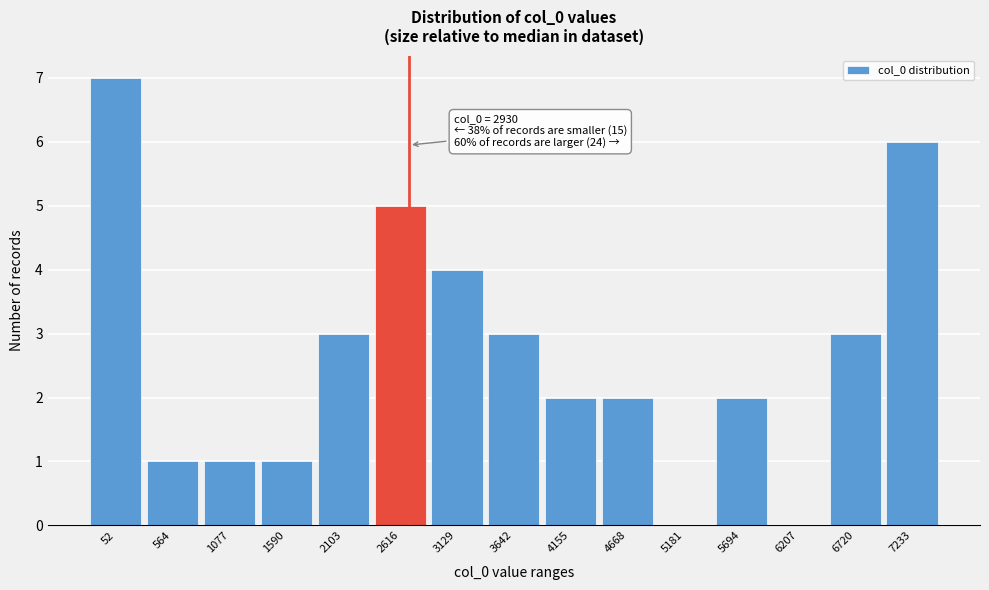

Reading left to right, list all the values displayed in this chart.

52=7	564=1	1077=1	1590=1	2103=3	2616=5	3129=4	3642=3	4155=2	4668=2	5181=0	5694=2	6207=0	6720=3	7233=6